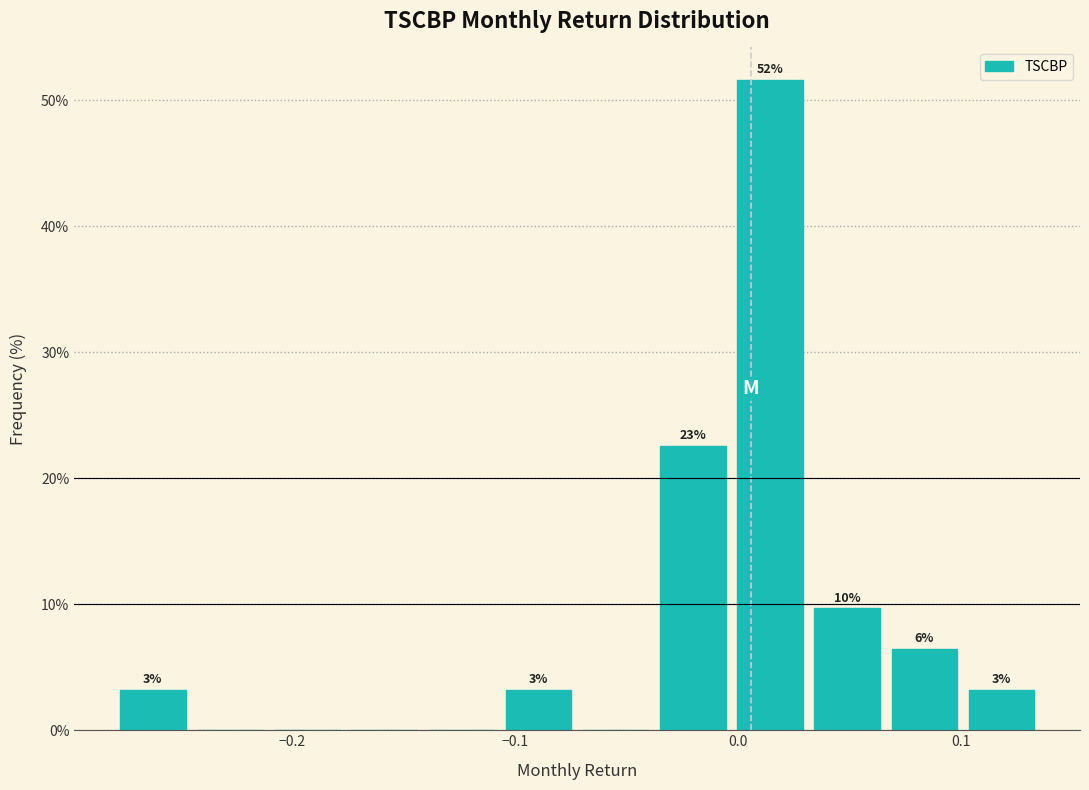

Around what value on the x-axis is the tallest bar? Give the approximate position of its centre, as read against the axis.

0.01